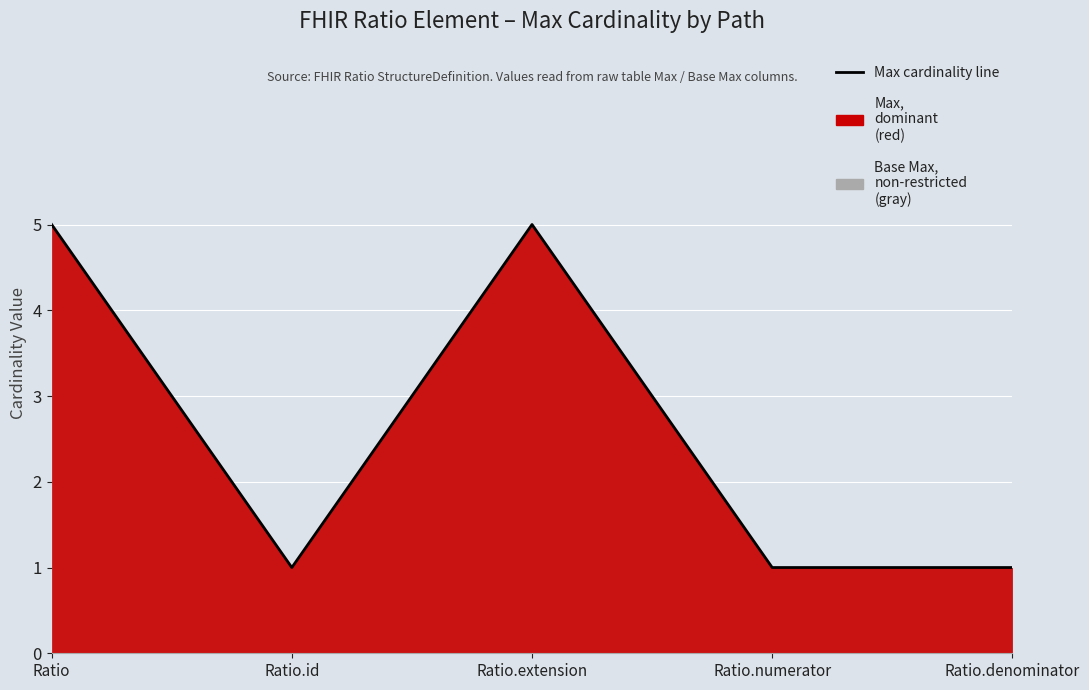

How many data points are above 1?

2